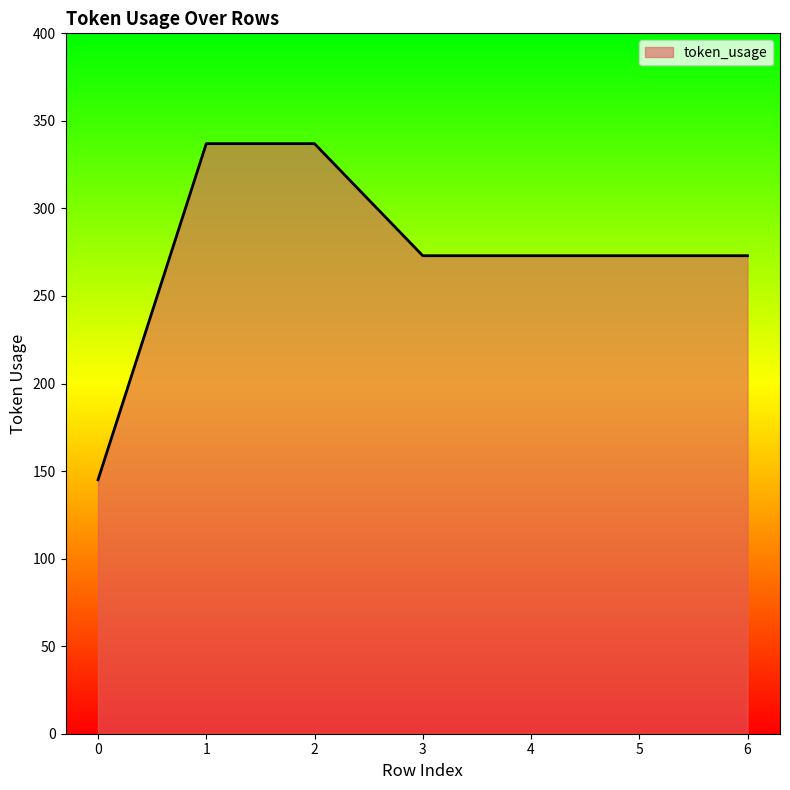

Is it true that the value at 5 is 273?

True